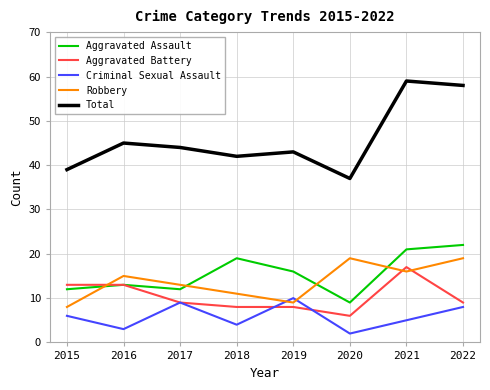

What is the minimum value for Total?

37